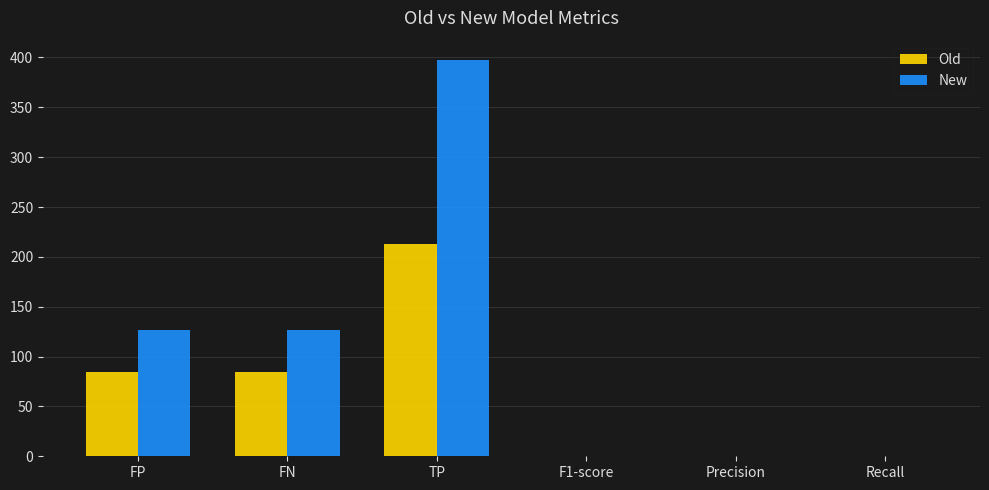

The New series shows 397.0 at TP. True or false?

True